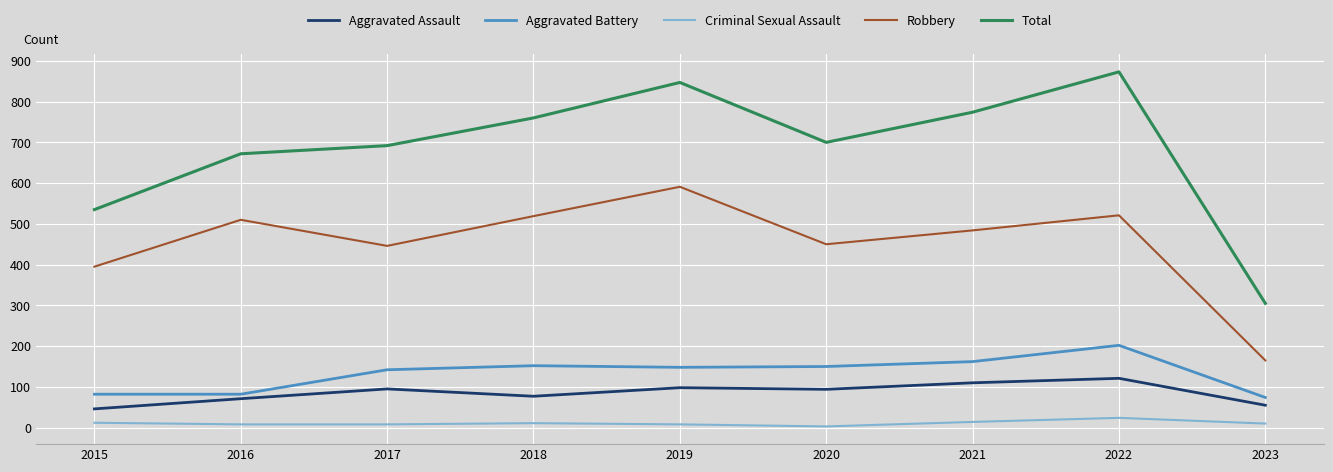

At which category is the sum across all series the highest?

2022